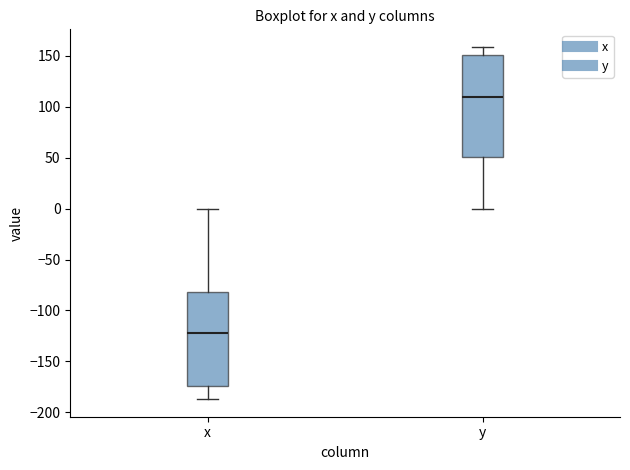

Which box has the highest median line?

y